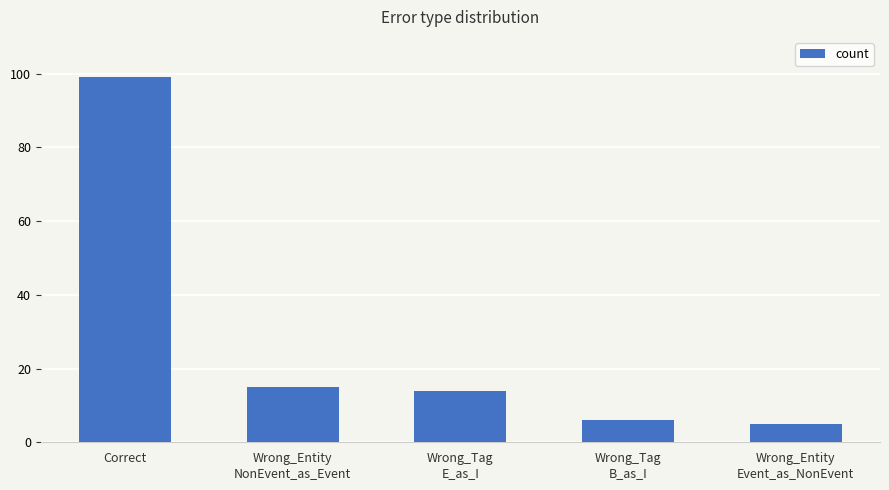

What is the difference between the maximum and second lowest values?

93